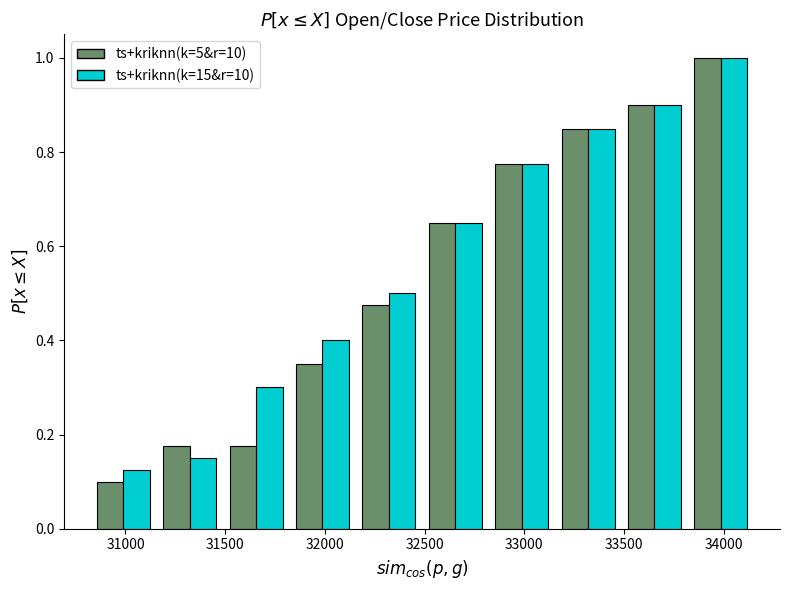

In the ts+kriknn(k=15&r=10) series, which range on the x-axis has the tallest bar?

33800 to 34150